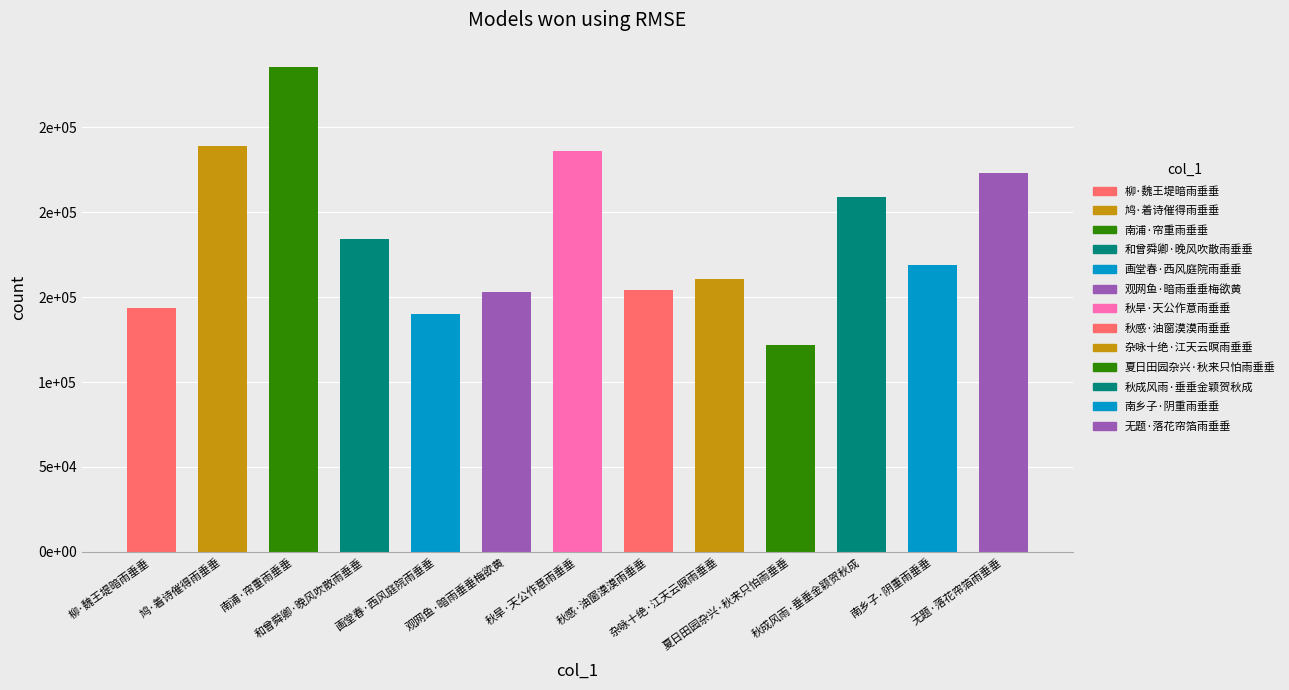

Does the chart contain stacked bars?

No